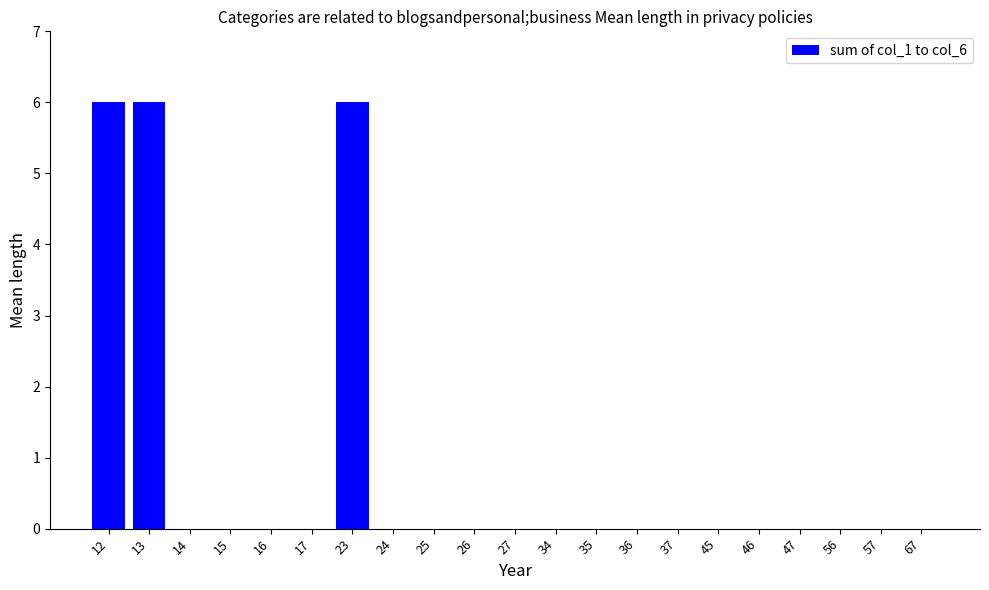

What is the sum of all values?

18